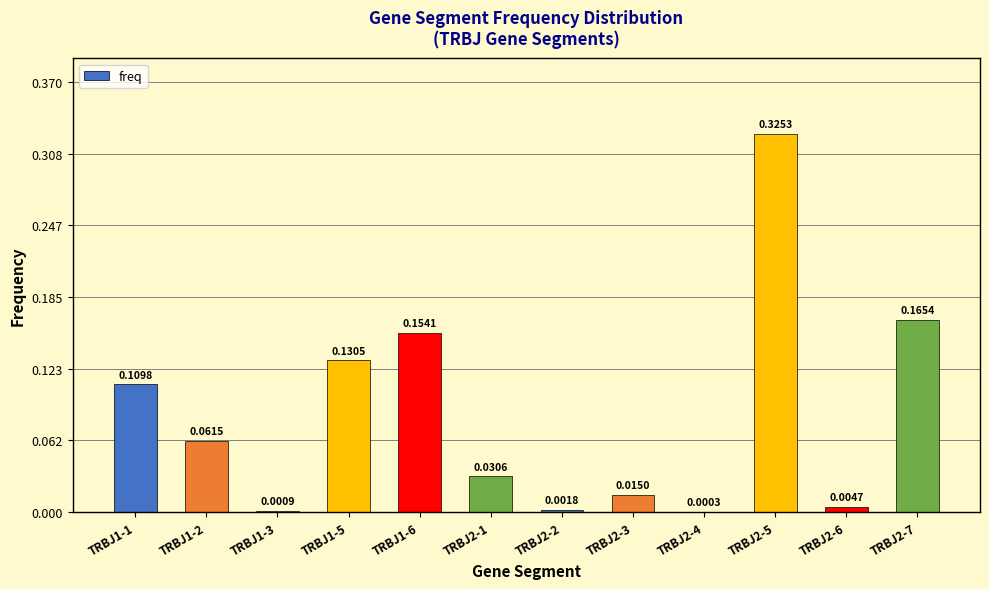

Between TRBJ2-4 and TRBJ1-6, which is larger?

TRBJ1-6